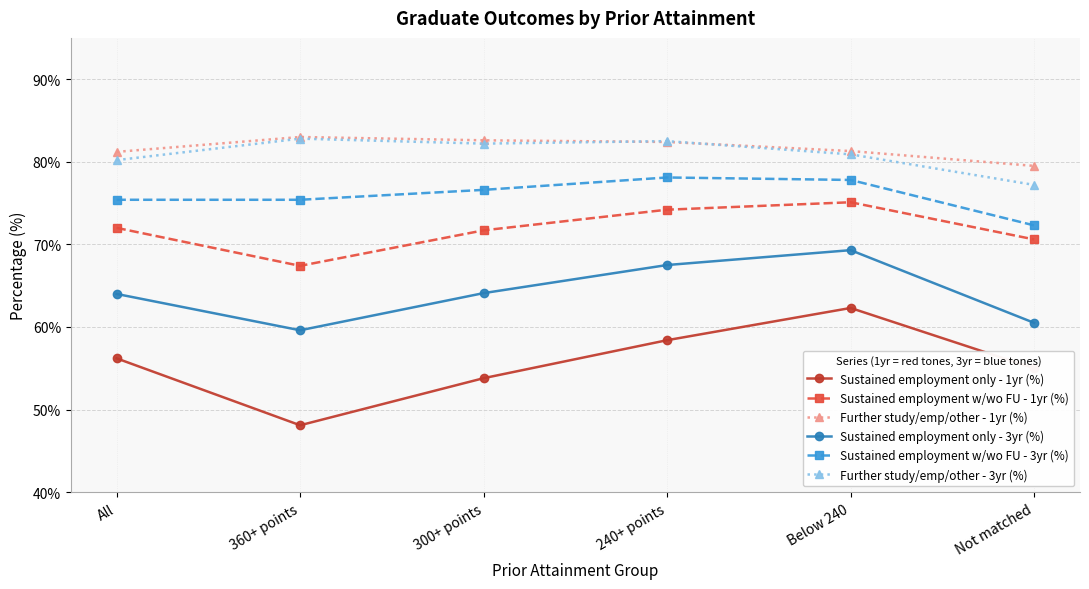

What is the difference between the highest and lowest values at 360+ points?

34.9